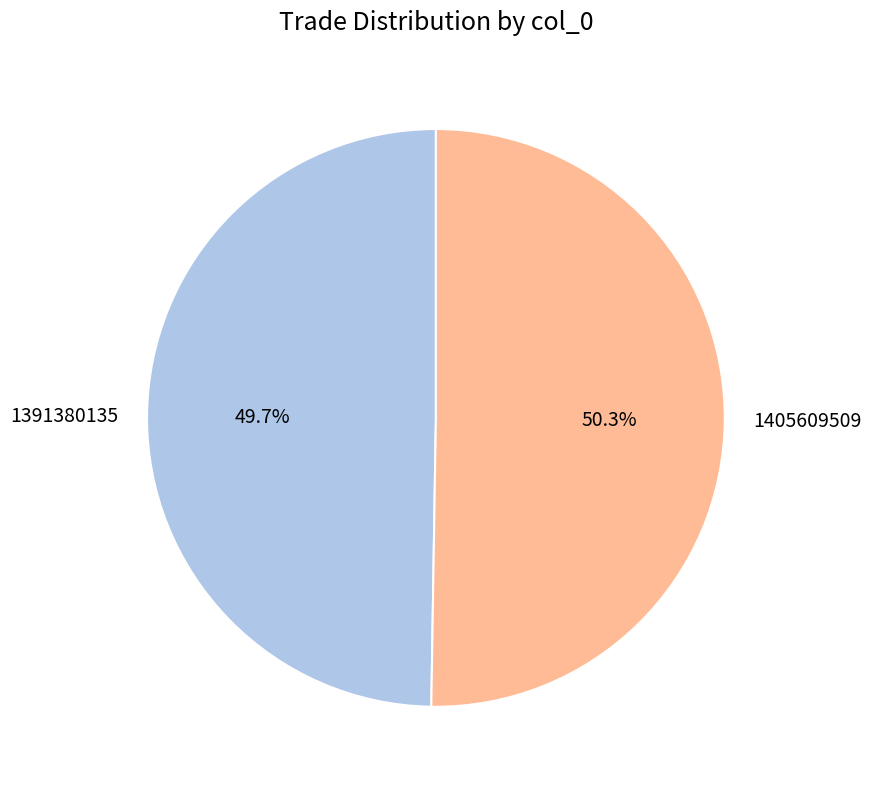

Is it true that 1391380135 is 41% of the pie?

False